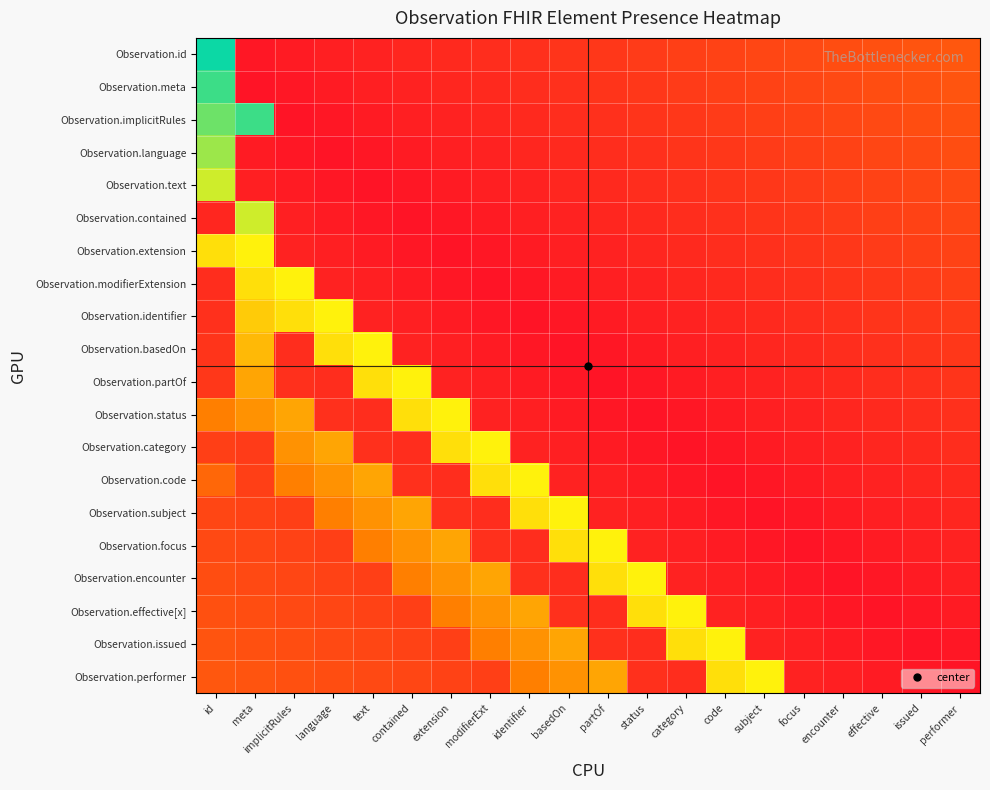

What is the difference between the highest and lowest values at implicitRules?

0.8